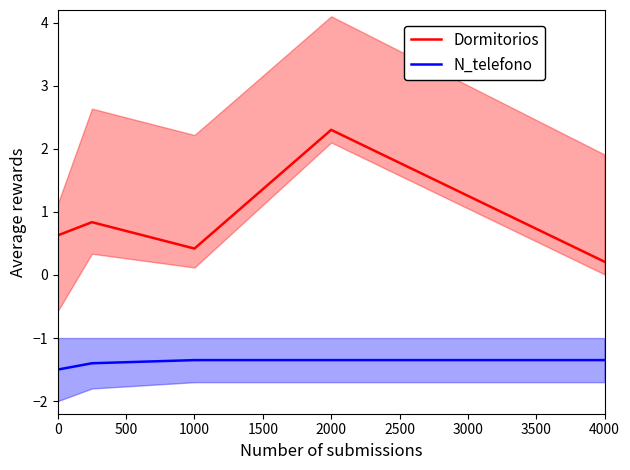

What is the value of the Dormitorios point at the 5th from the left?

0.2